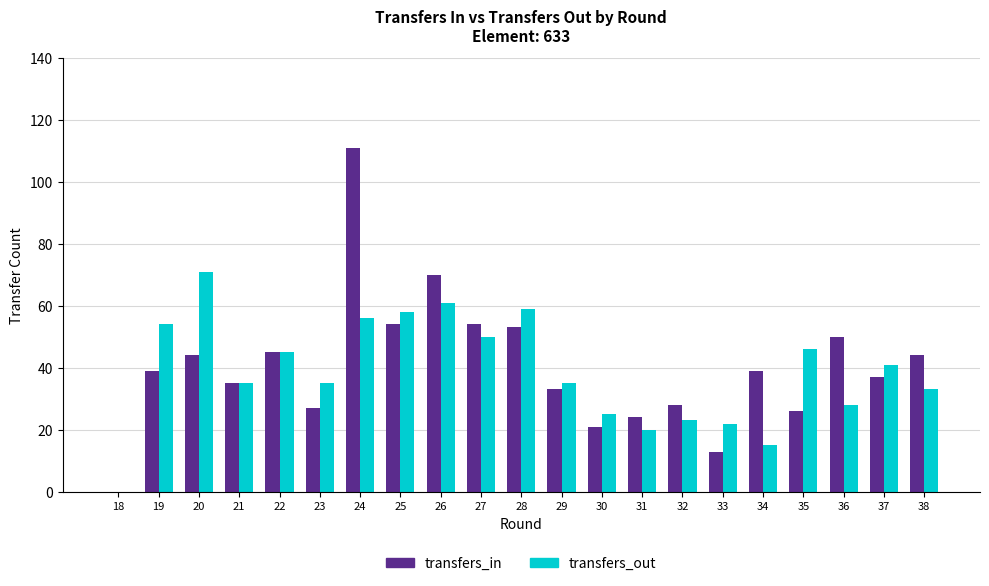

How many distinct data groups are displayed?

2